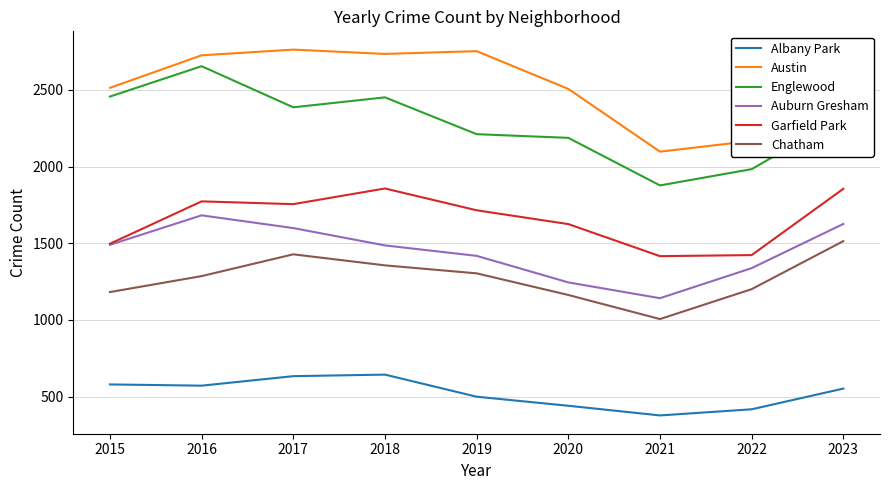

Which series changed the most between 2021 and 2023?

Austin